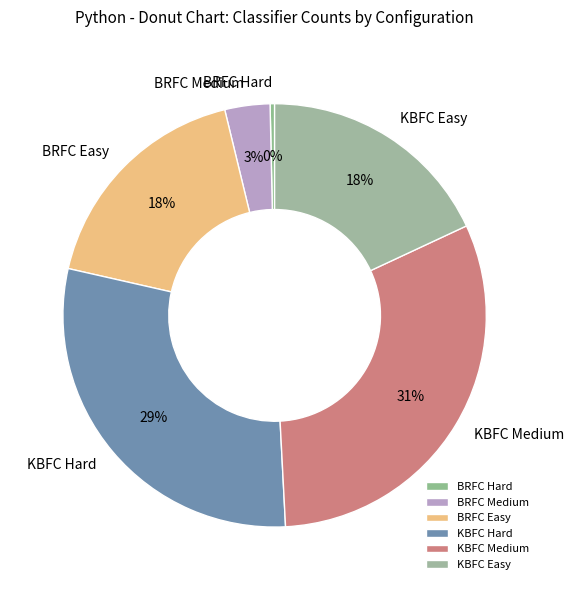

To the nearest percent, what is the combined percentage of KBFC Medium and BRFC Hard?

31%